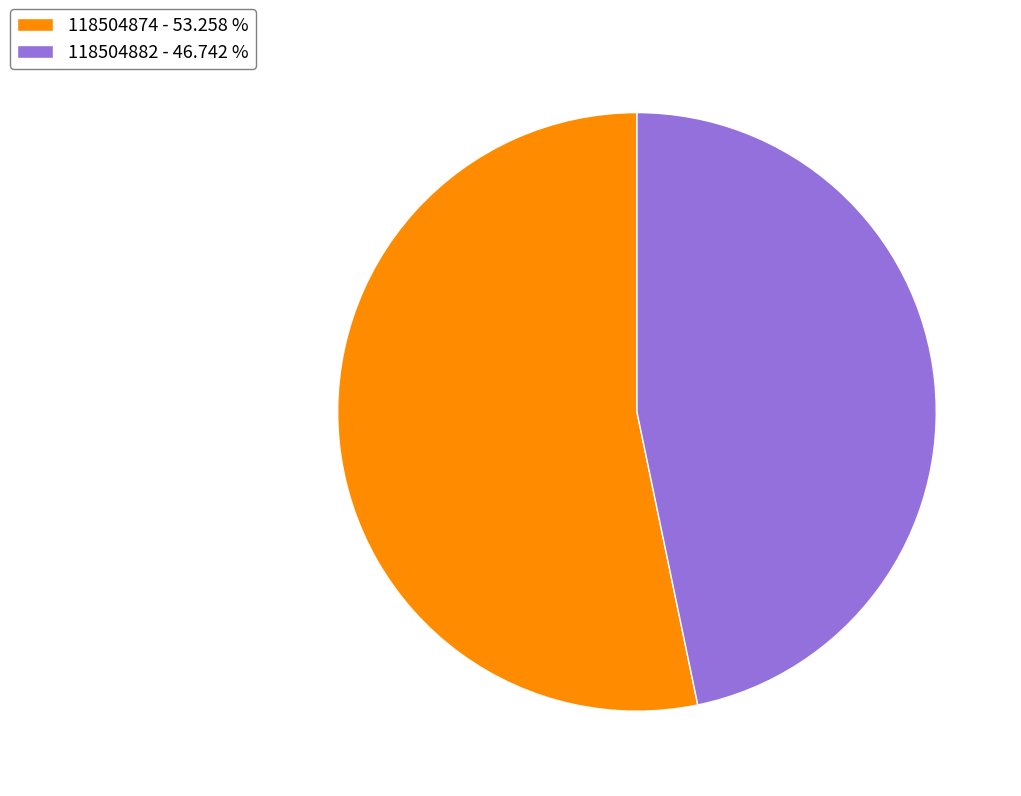

What is the ratio of the value at 118504874 - 53.258 % to the value at 118504882 - 46.742 %?

1.1